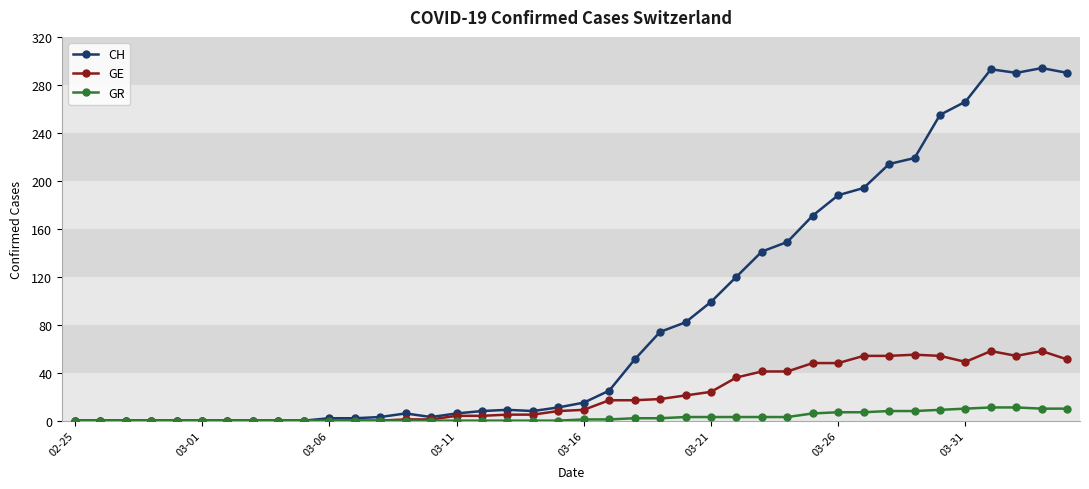

Does the chart display data point markers on the line(s)?

Yes